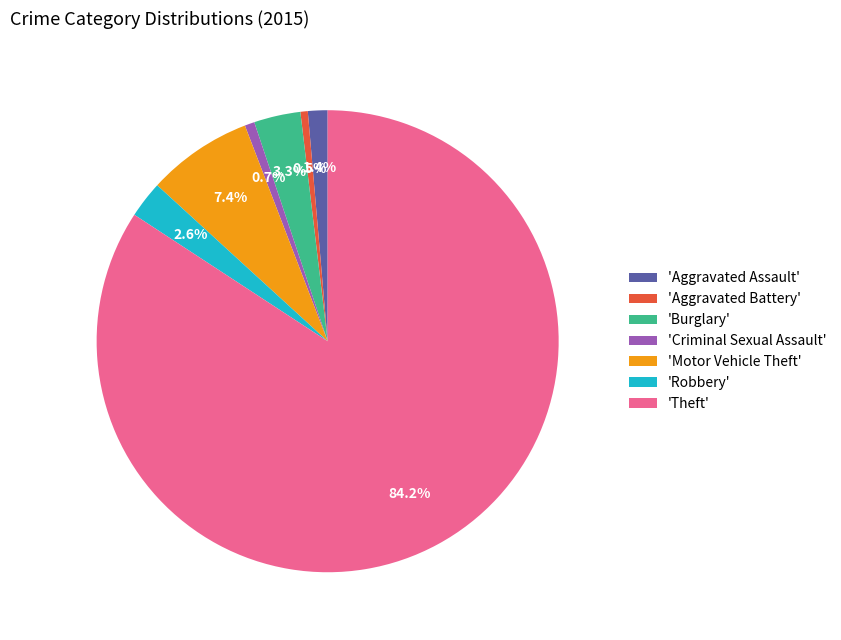

How much of the chart is everything except 'Burglary'?

96.7%